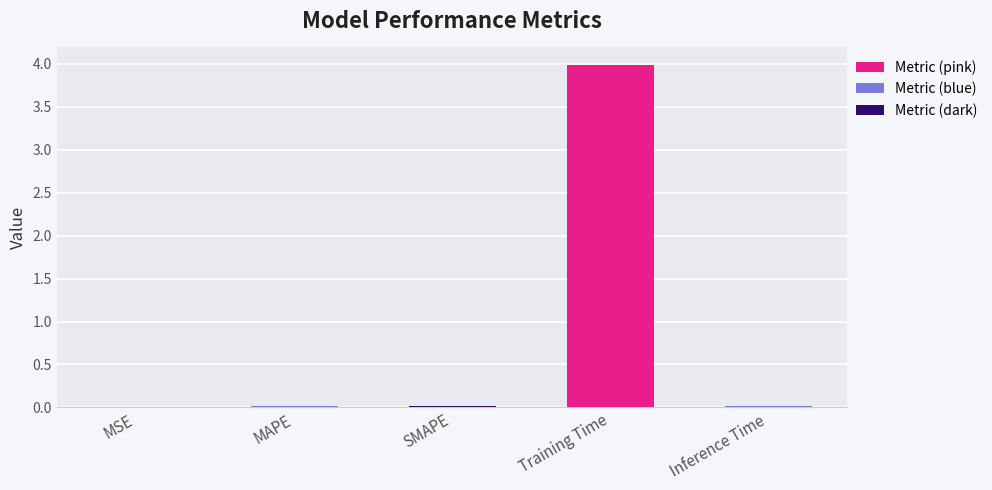

Is it true that the value at MSE is 0.0?

True